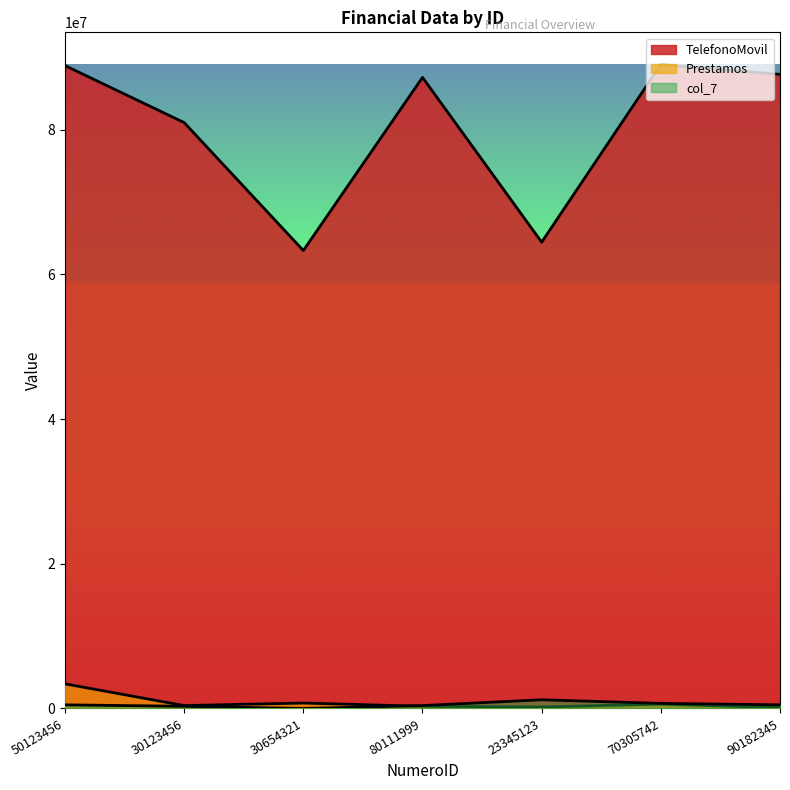

How many categories are shown in the chart?

7